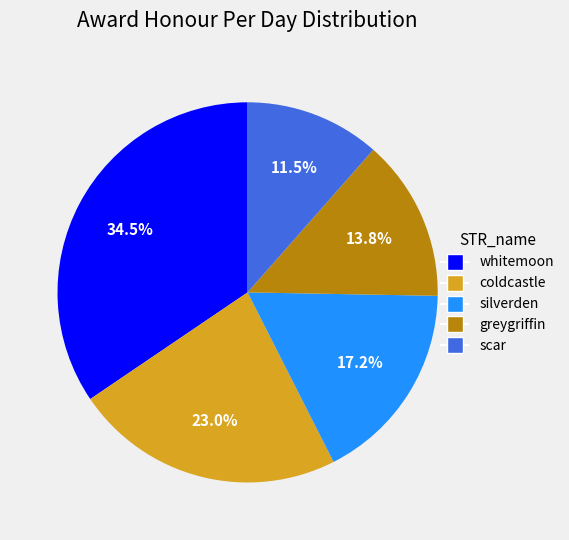

Which has a higher value, coldcastle or scar?

coldcastle